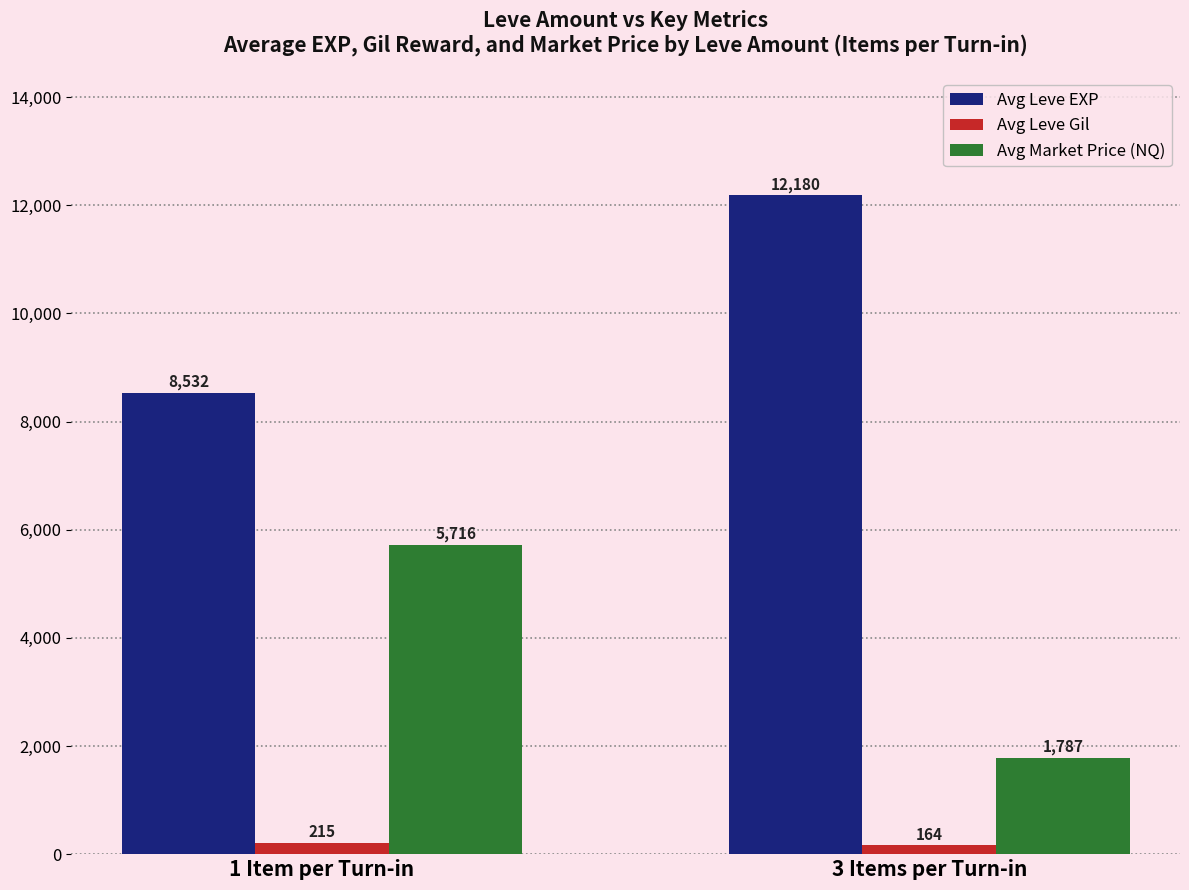

How many series are shown in this chart?

3